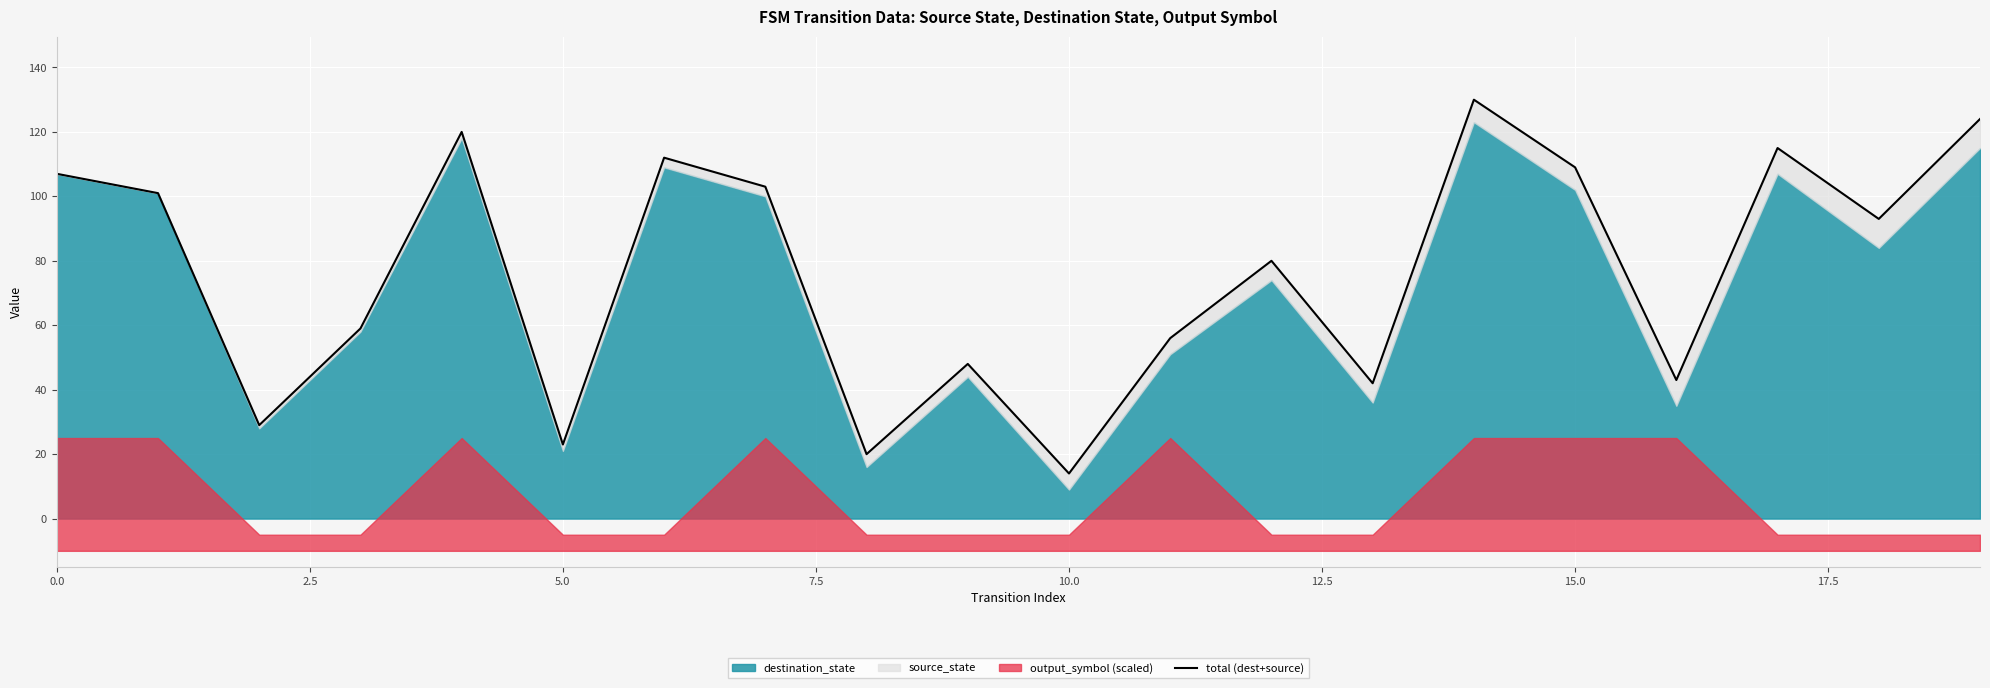

What is the average value?

76